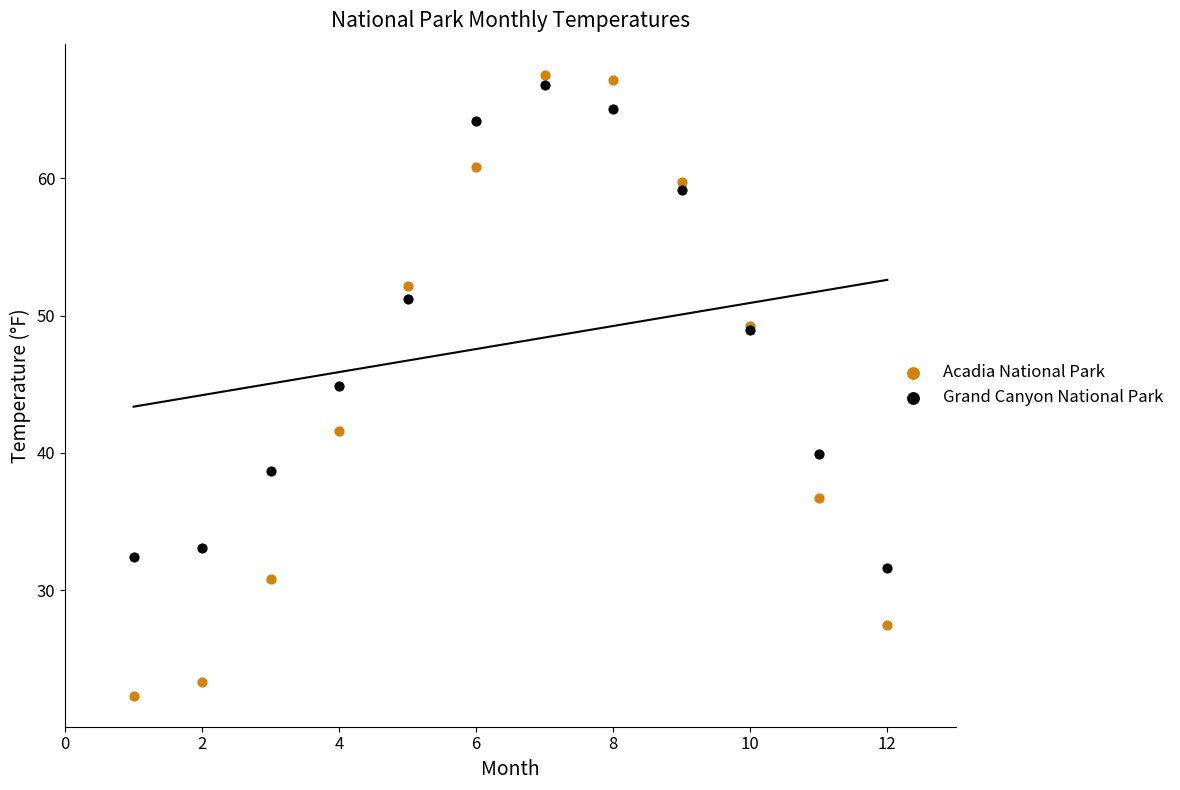

Which series has the largest Y range (max minus min)?

Acadia National Park